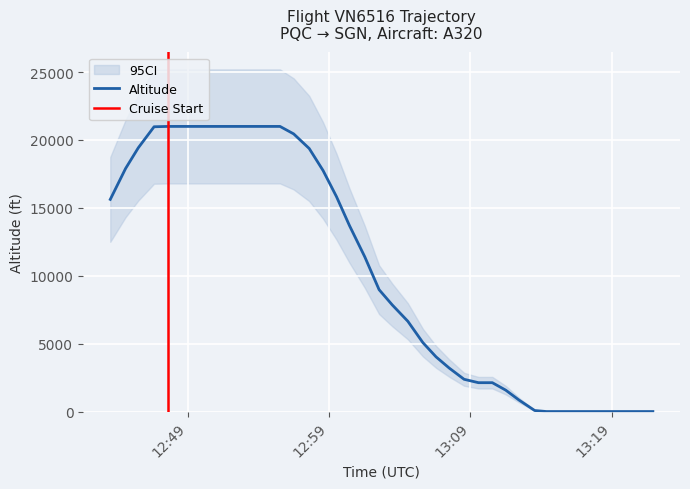

What is the maximum value for Altitude?

21000